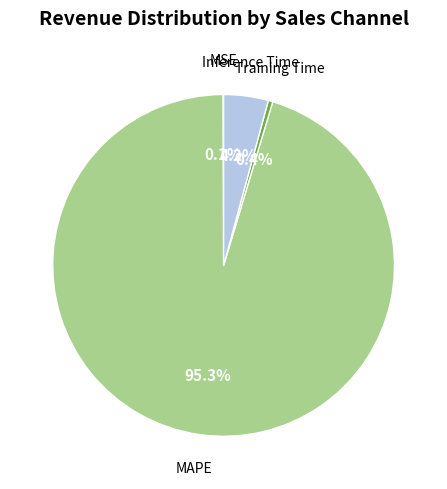

Is there a majority slice in this chart?

Yes